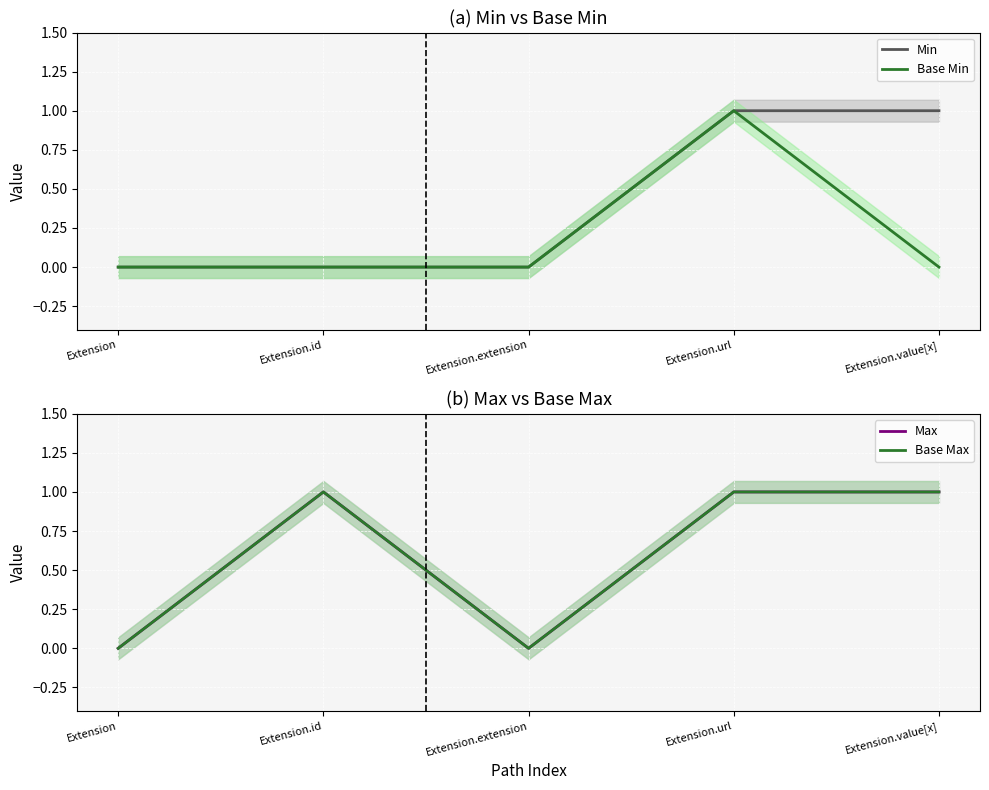

Reading left to right, list all the values displayed in this chart.

Min: Extension=0	Extension.id=0	Extension.extension=0	Extension.url=1	Extension.value[x]=1
Base Min: Extension=0	Extension.id=0	Extension.extension=0	Extension.url=1	Extension.value[x]=0
Max: Extension=0	Extension.id=1	Extension.extension=0	Extension.url=1	Extension.value[x]=1
Base Max: Extension=0	Extension.id=1	Extension.extension=0	Extension.url=1	Extension.value[x]=1